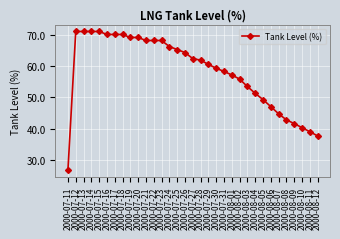

Does the chart have visible grid lines?

Yes